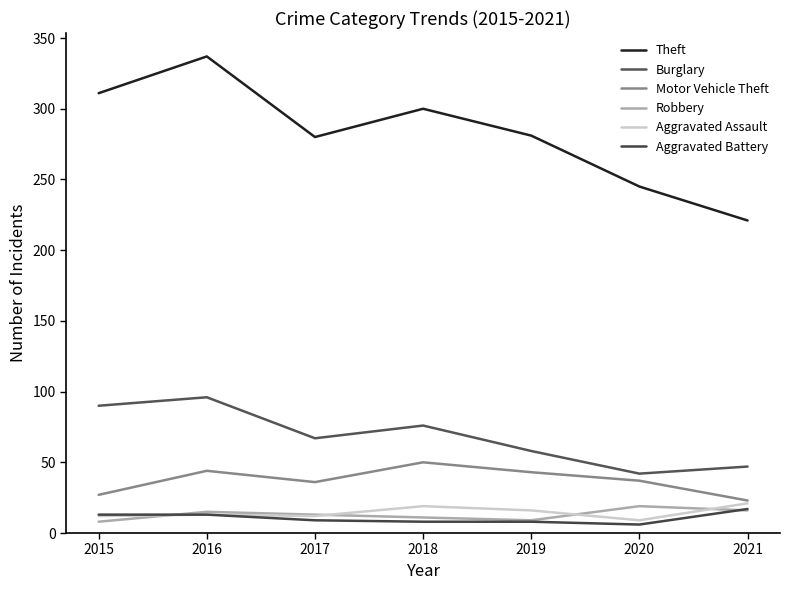

What are all the series names shown in the legend?

Theft, Burglary, Motor Vehicle Theft, Robbery, Aggravated Assault, Aggravated Battery